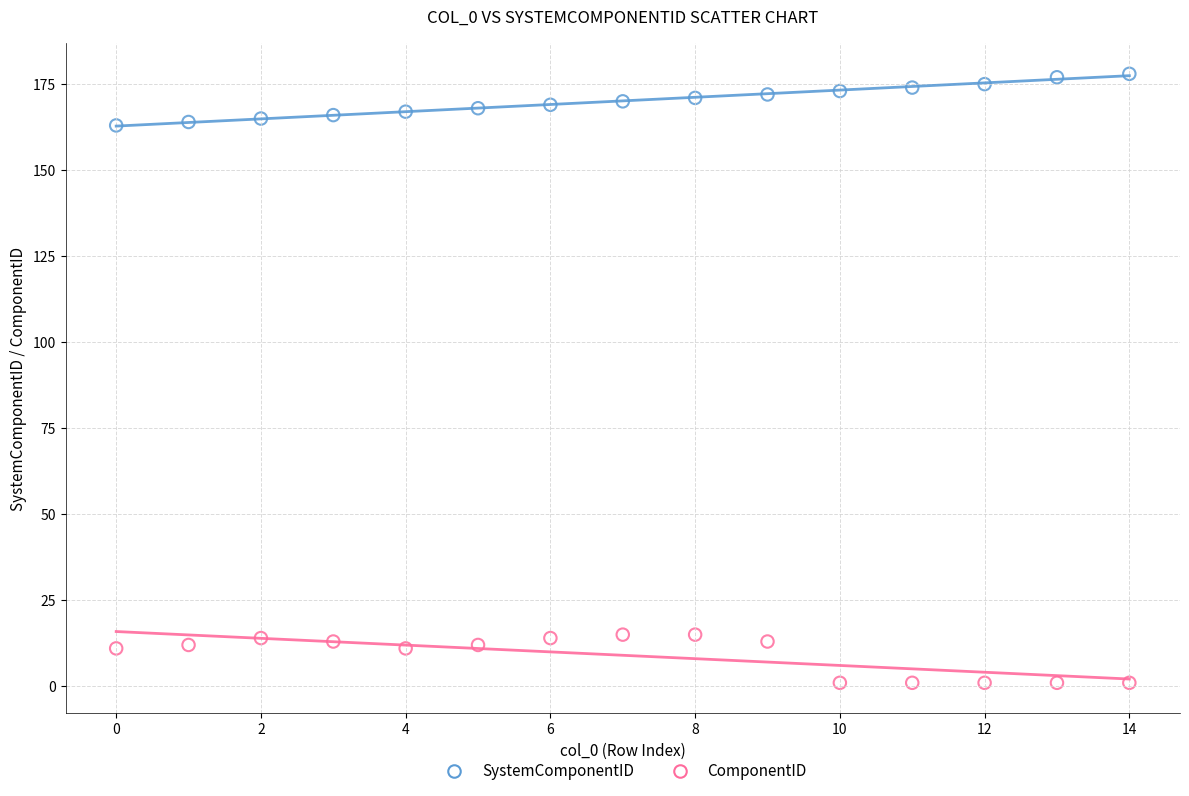

Across all data points, what is the range of Y values (max minus min)?

177